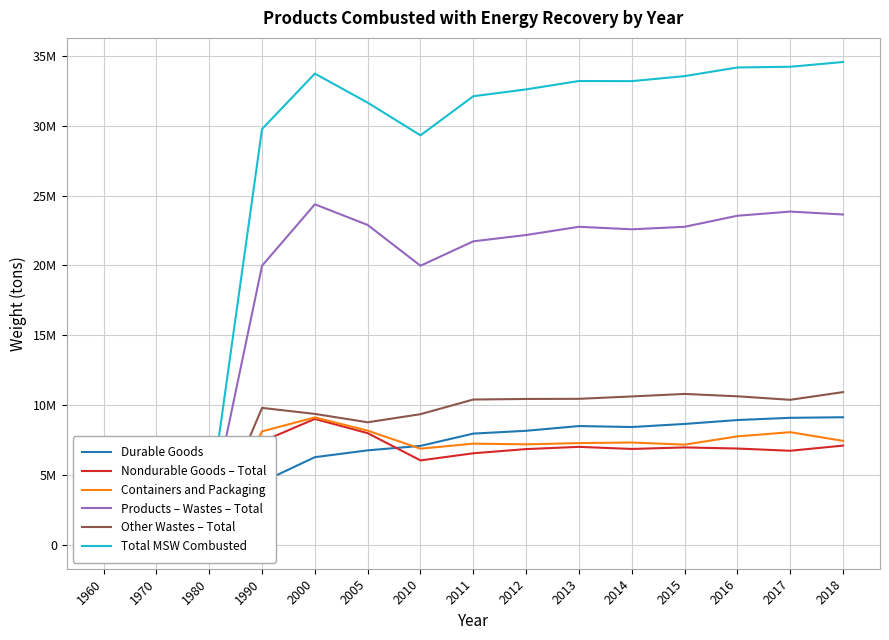

The Nondurable Goods – Total series shows 5108687 at 2000. True or false?

False